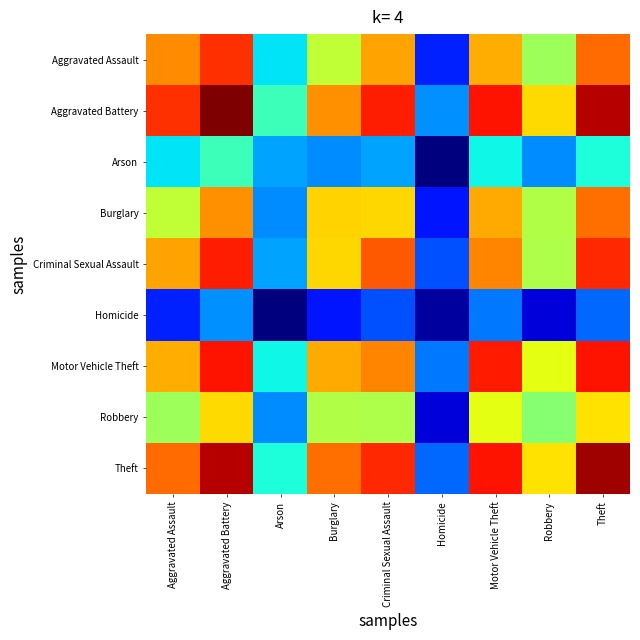

Reading left to right, transcribe all the data shown in this chart.

Aggravated Assault: Aggravated Assault=5.2	Aggravated Battery=5.5	Arson=3.6	Burglary=4.5	Criminal Sexual Assault=5.1	Homicide=2.9	Motor Vehicle Theft=5.0	Robbery=4.4	Theft=5.3
Aggravated Battery: Aggravated Assault=5.5	Aggravated Battery=6.1	Arson=3.9	Burglary=5.2	Criminal Sexual Assault=5.6	Homicide=3.3	Motor Vehicle Theft=5.7	Robbery=4.9	Theft=5.9
Arson: Aggravated Assault=3.6	Aggravated Battery=3.9	Arson=3.4	Burglary=3.3	Criminal Sexual Assault=3.4	Homicide=2.3	Motor Vehicle Theft=3.7	Robbery=3.3	Theft=3.8
Burglary: Aggravated Assault=4.5	Aggravated Battery=5.2	Arson=3.3	Burglary=4.9	Criminal Sexual Assault=4.9	Homicide=2.9	Motor Vehicle Theft=5.1	Robbery=4.4	Theft=5.3
Criminal Sexual Assault: Aggravated Assault=5.1	Aggravated Battery=5.6	Arson=3.4	Burglary=4.9	Criminal Sexual Assault=5.4	Homicide=3.1	Motor Vehicle Theft=5.2	Robbery=4.4	Theft=5.6
Homicide: Aggravated Assault=2.9	Aggravated Battery=3.3	Arson=2.3	Burglary=2.9	Criminal Sexual Assault=3.1	Homicide=2.4	Motor Vehicle Theft=3.2	Robbery=2.6	Theft=3.2
Motor Vehicle Theft: Aggravated Assault=5.0	Aggravated Battery=5.7	Arson=3.7	Burglary=5.1	Criminal Sexual Assault=5.2	Homicide=3.2	Motor Vehicle Theft=5.6	Robbery=4.7	Theft=5.7
Robbery: Aggravated Assault=4.4	Aggravated Battery=4.9	Arson=3.3	Burglary=4.4	Criminal Sexual Assault=4.4	Homicide=2.6	Motor Vehicle Theft=4.7	Robbery=4.2	Theft=4.8
Theft: Aggravated Assault=5.3	Aggravated Battery=5.9	Arson=3.8	Burglary=5.3	Criminal Sexual Assault=5.6	Homicide=3.2	Motor Vehicle Theft=5.7	Robbery=4.8	Theft=6.0